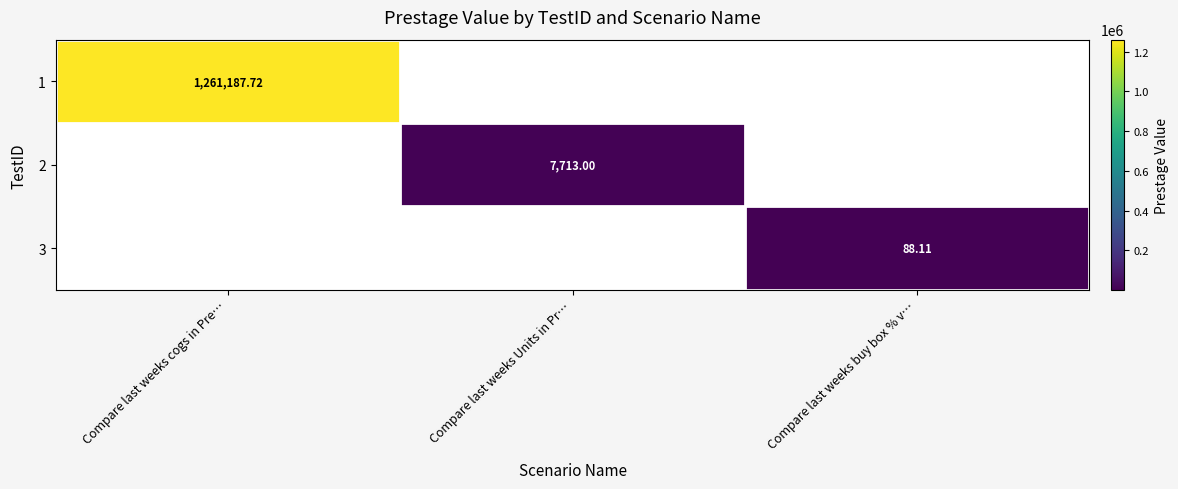

At which label does 2 reach its peak?

Compare last weeks cogs in Pre…